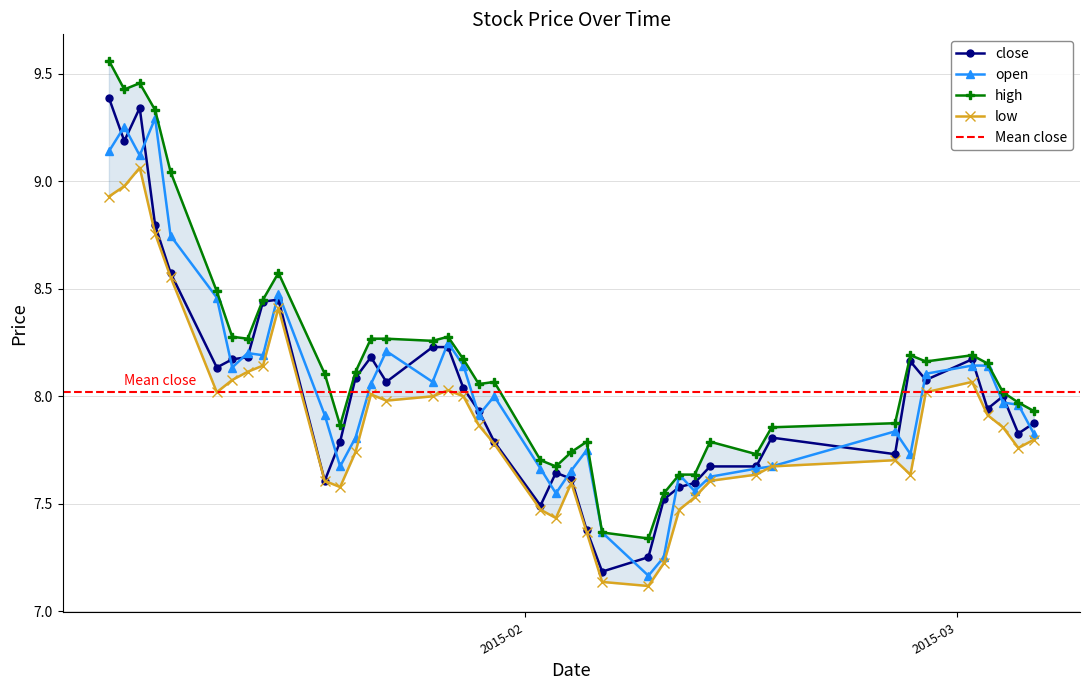

What is the highest value of the open series?

9.3